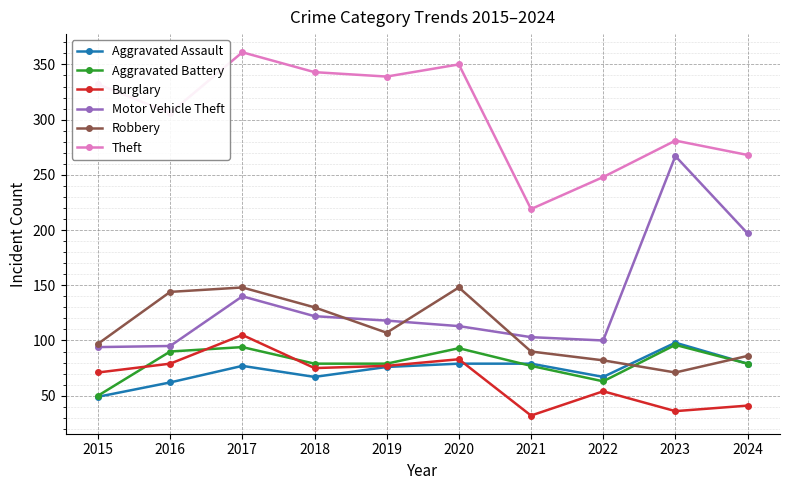

What is the minimum value for Theft?

219